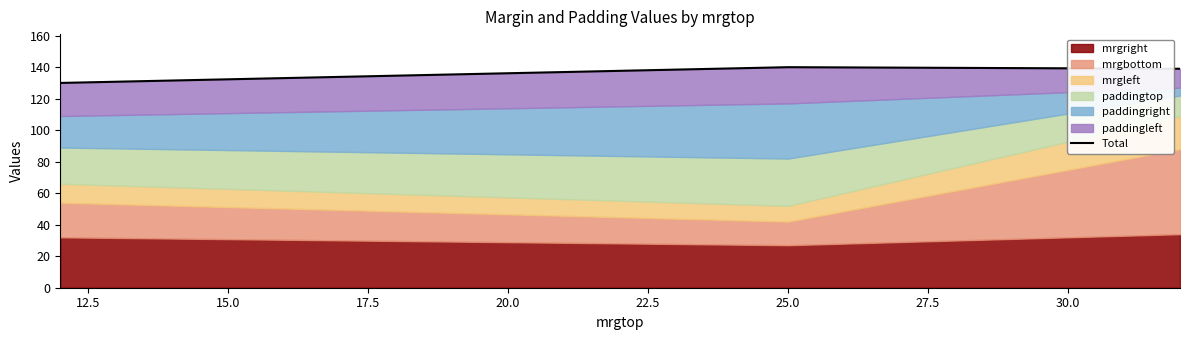

The chart shows a value of 232 at 10.0. True or false?

False